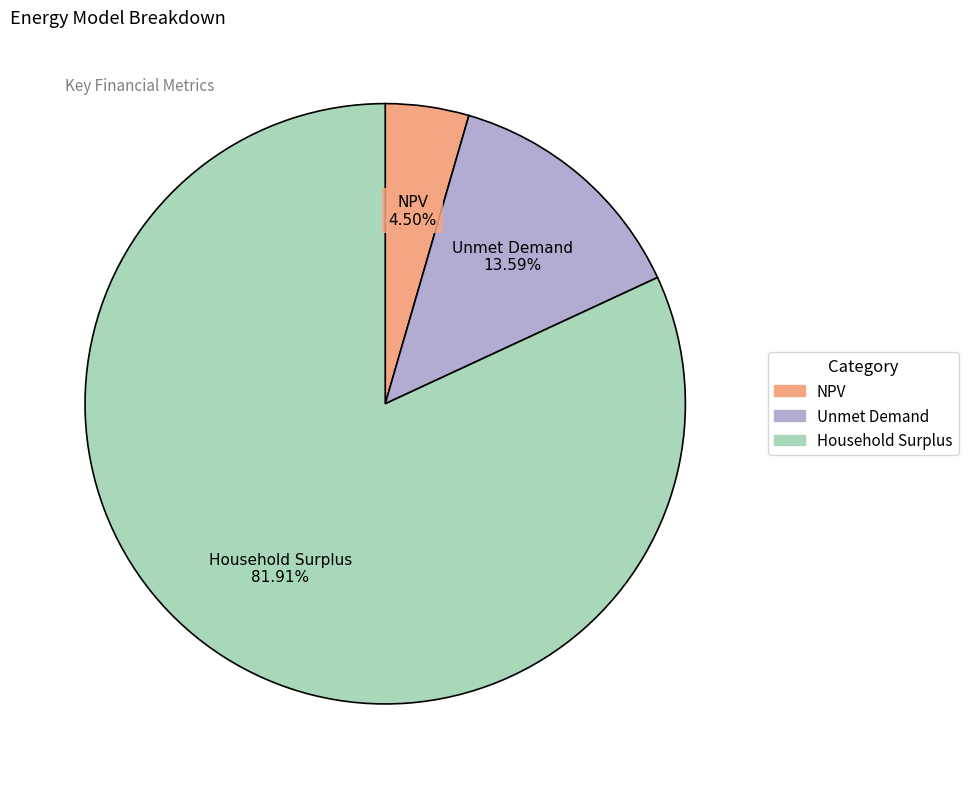

Rank the categories by value from highest to lowest.

Household Surplus, Unmet Demand, NPV